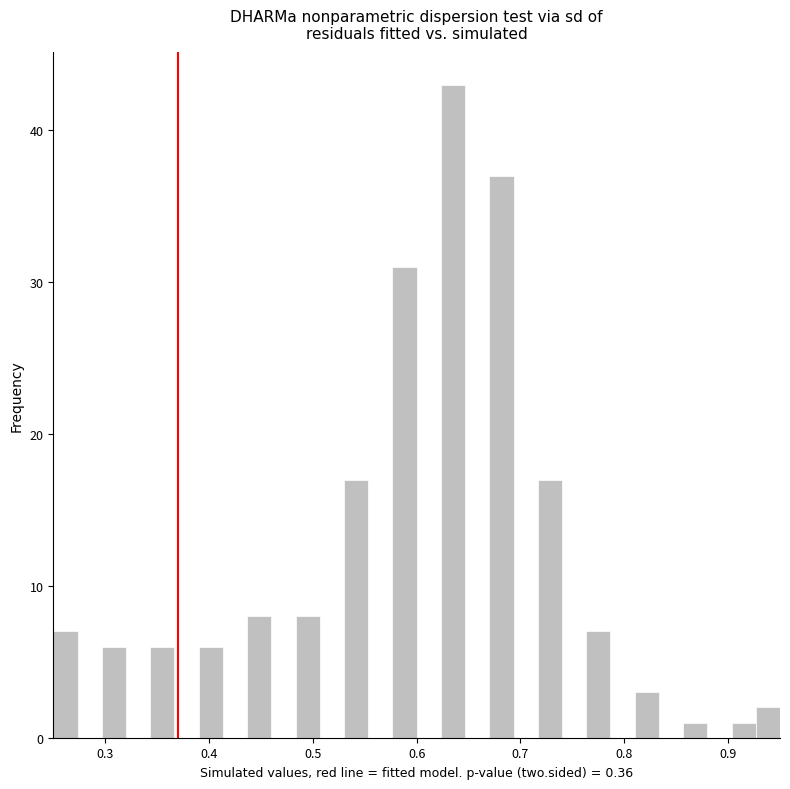

Around what value on the x-axis is the tallest bar? Give the approximate position of its centre, as read against the axis.

0.64